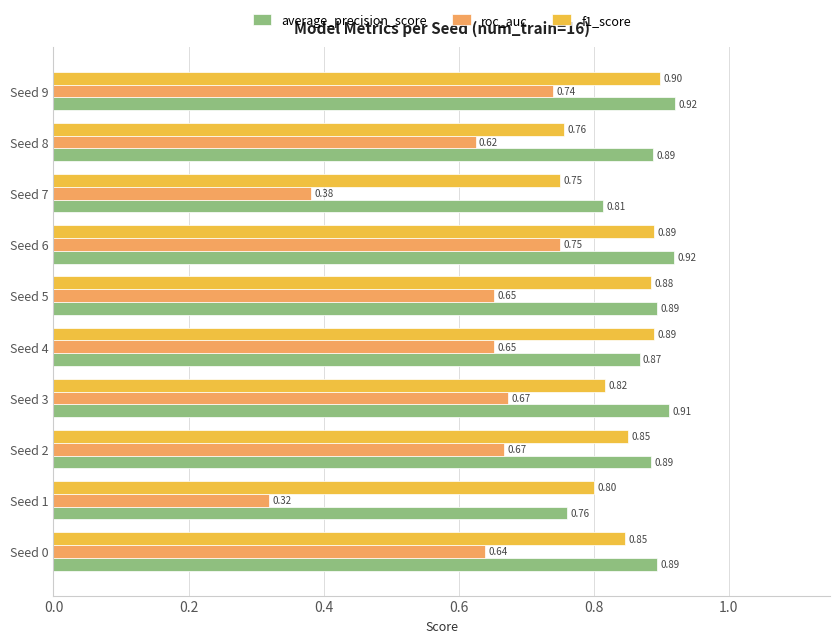

What is the sum of all roc_auc values?

6.1